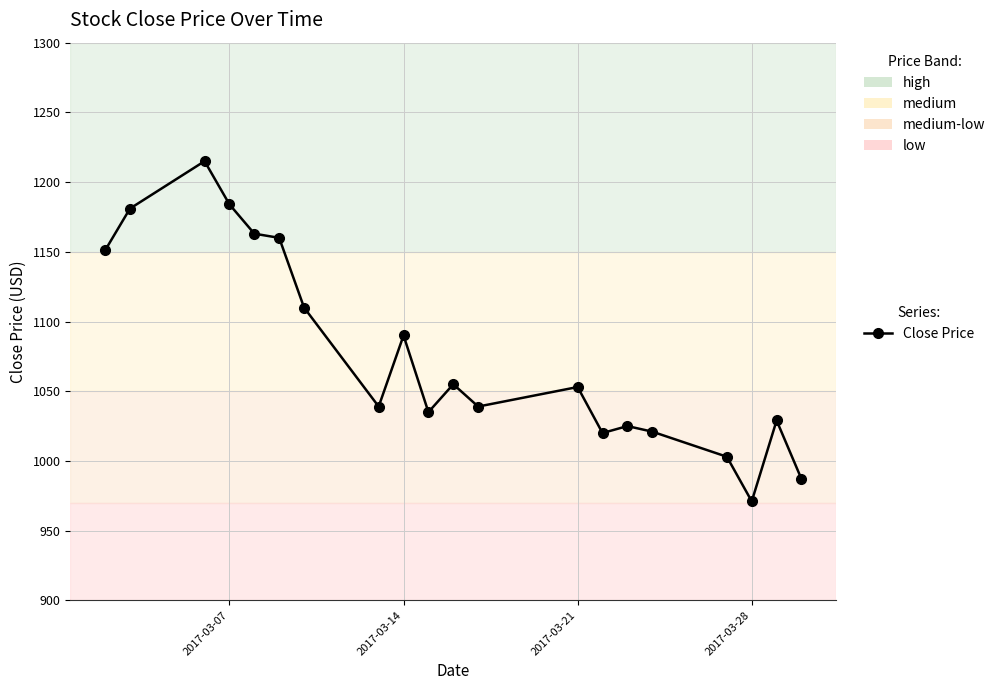

What is the smallest value displayed?

971